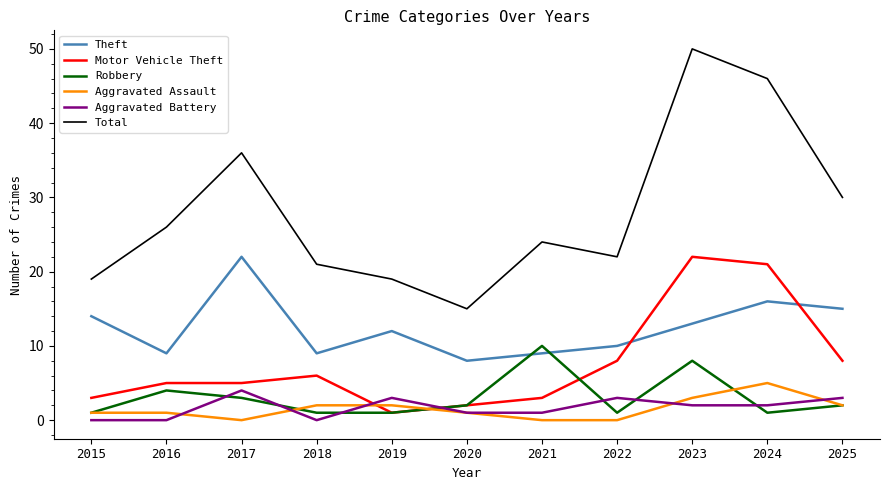

The Aggravated Battery series shows 0 at 2015. True or false?

True